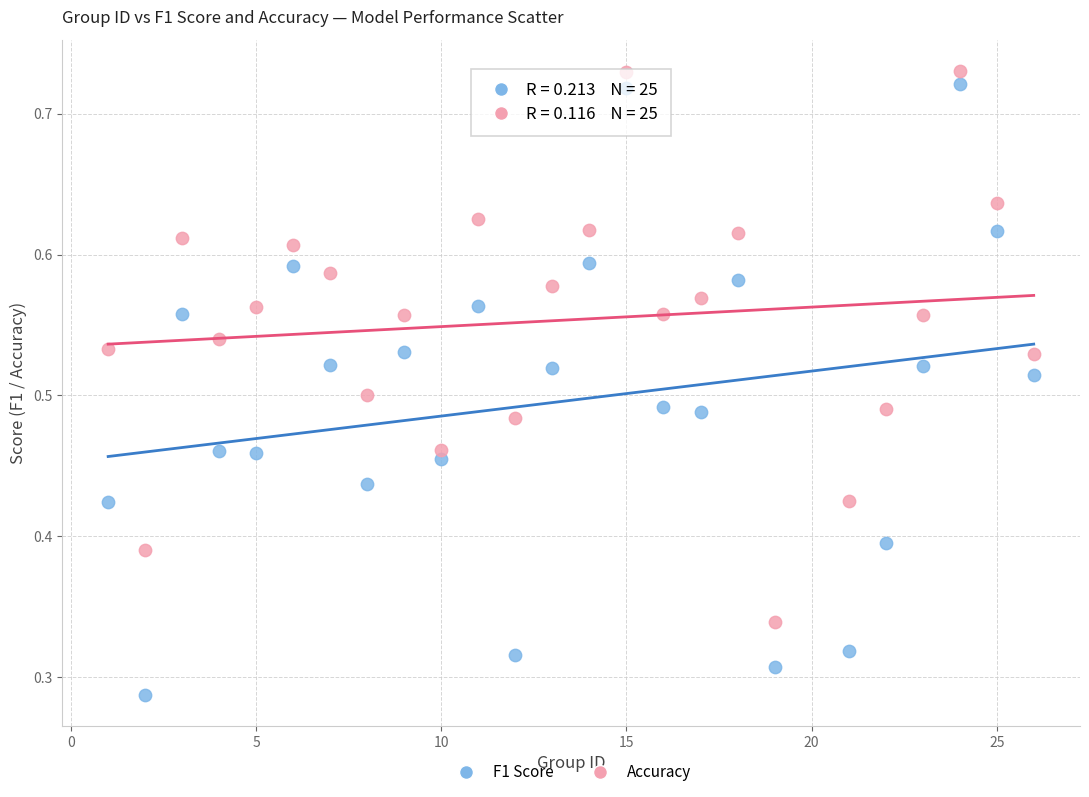

Across all data points, what is the range of X values (max minus min)?

25.0